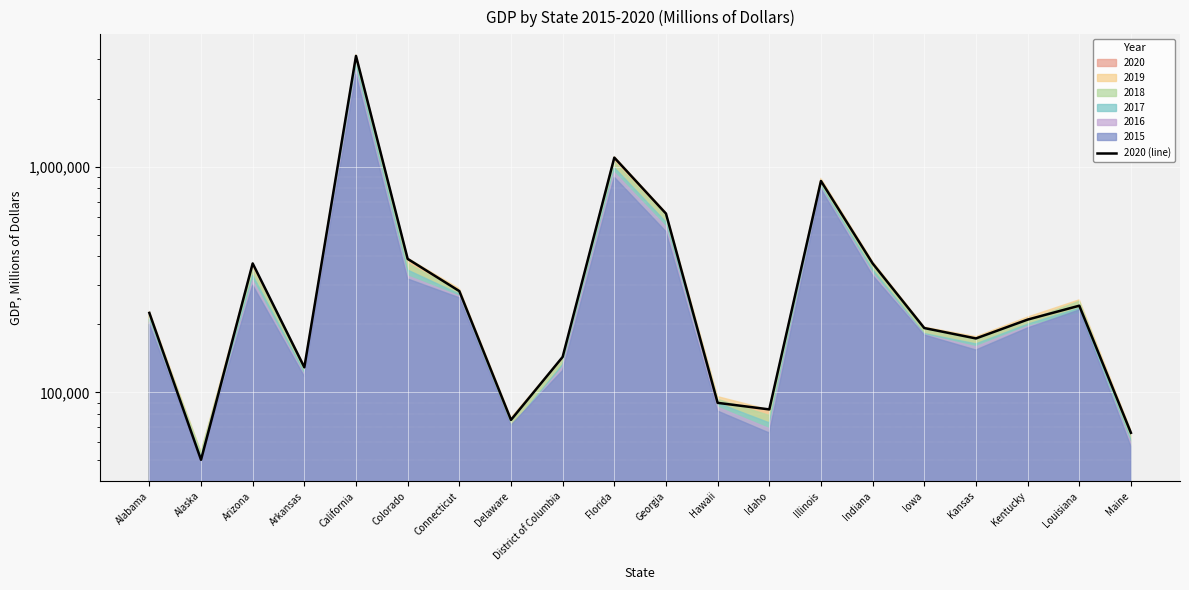

How many lines are shown in the chart?

1